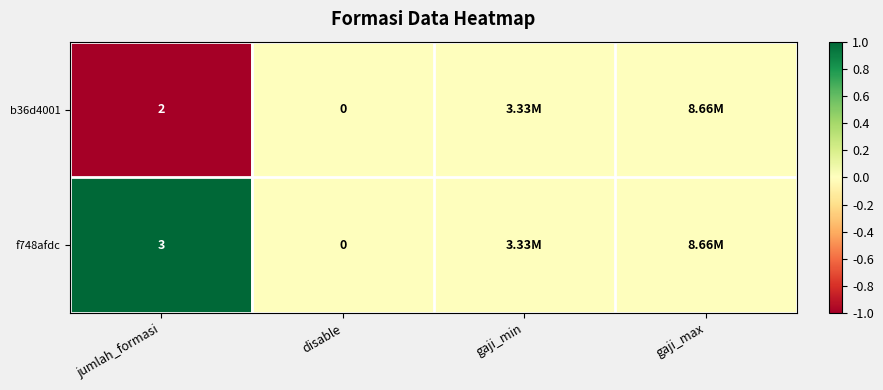

Between jumlah_formasi and disable, which series saw the biggest shift?

f748afdc